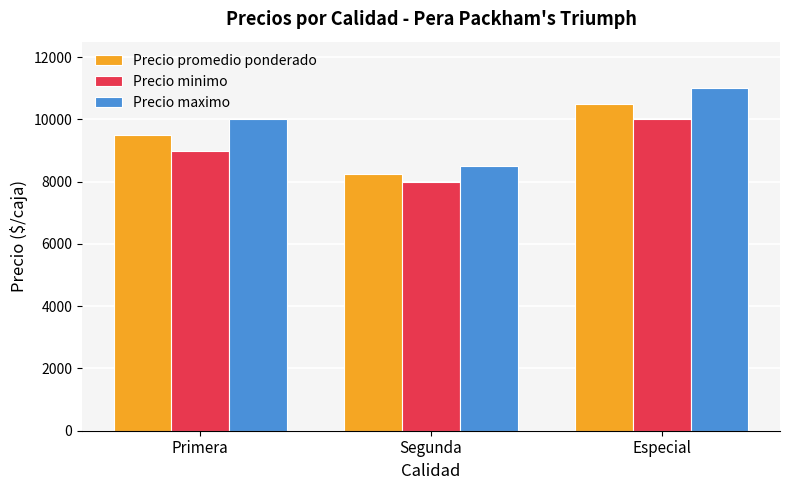

What position from the right is Segunda?

2